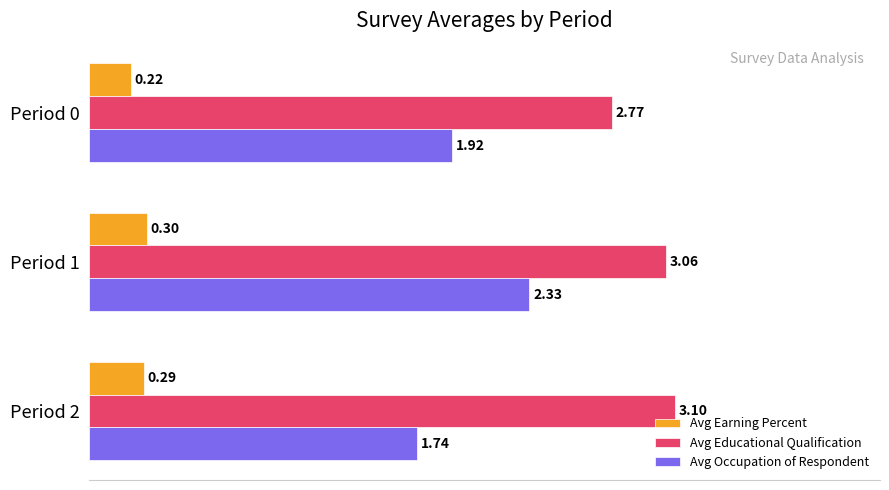

What is the sum of all Avg Earning Percent values?

0.8